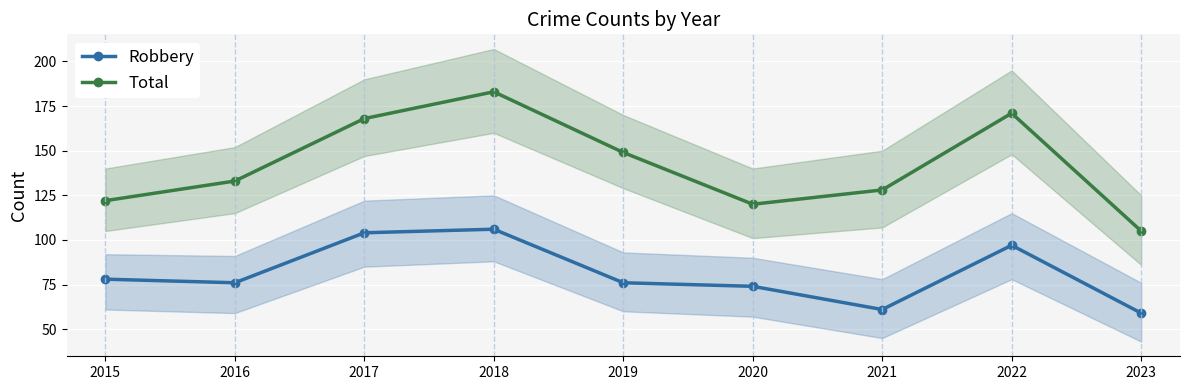

Is this an area chart (filled region under the line)?

No